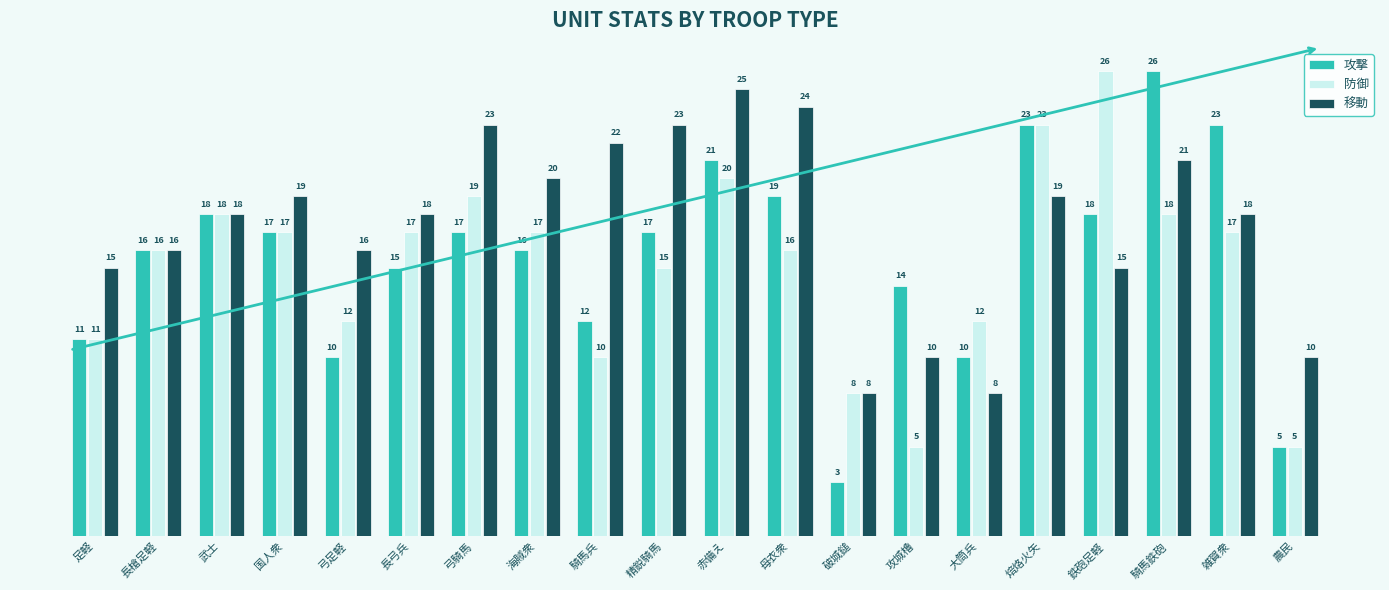

What is the value of the 攻撃 bar at the 14th from the left?

14